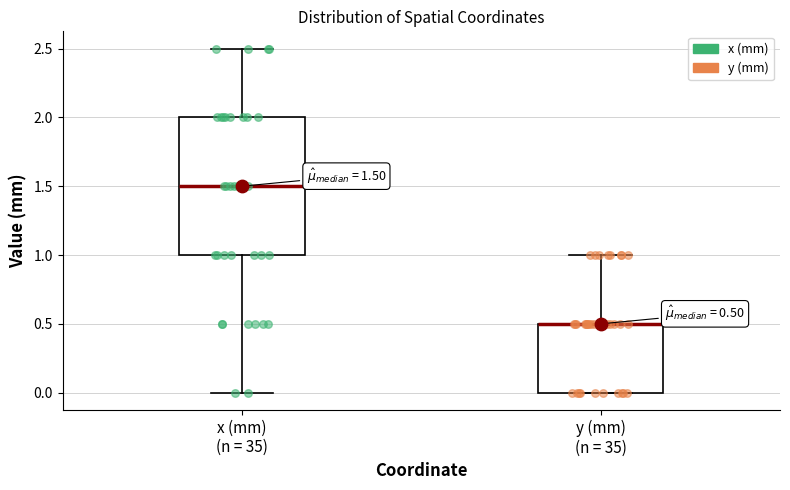

Comparing the boxes themselves (not the whiskers), which one is the tallest?

x (mm) (n = 35)